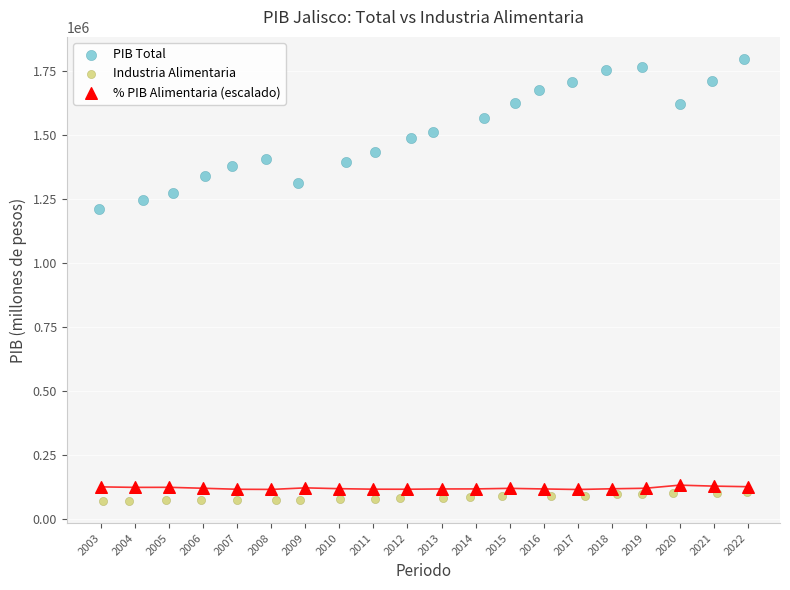

Which series has the largest Y range (max minus min)?

PIB Total